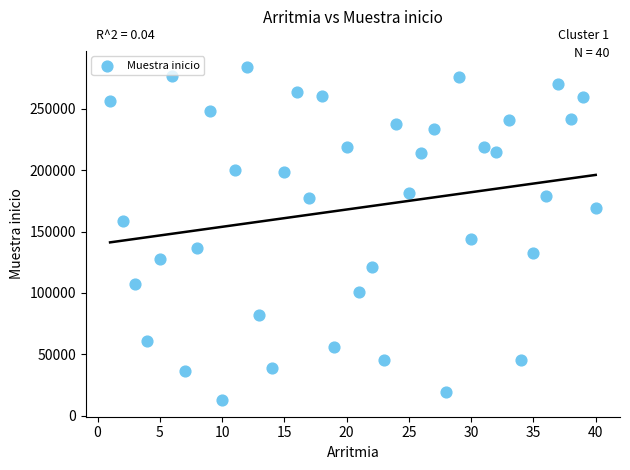

What is the range of Y values (max minus min)?

271323